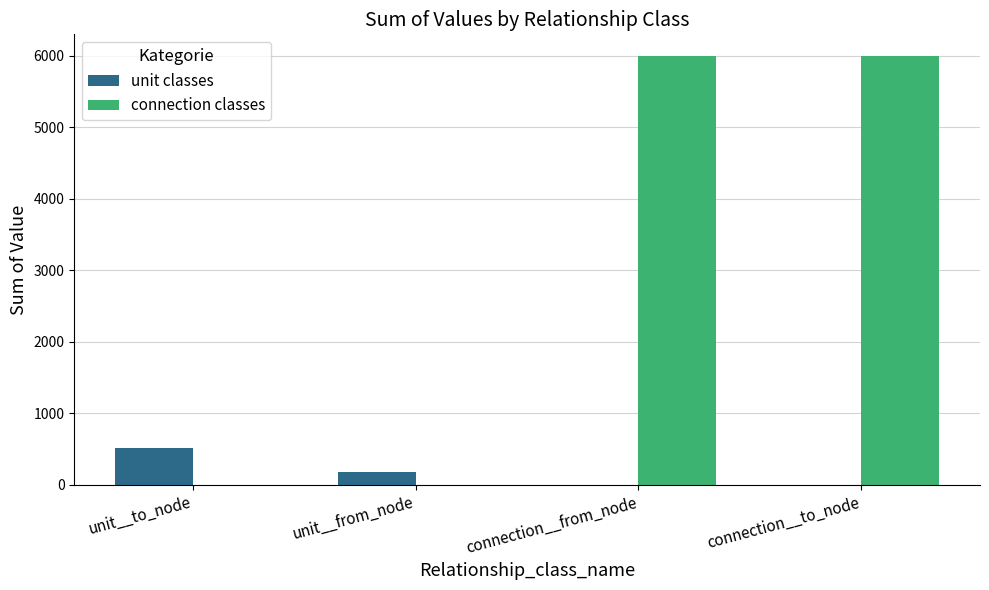

Is it true that unit classes equals 238.9 at connection__from_node?

False